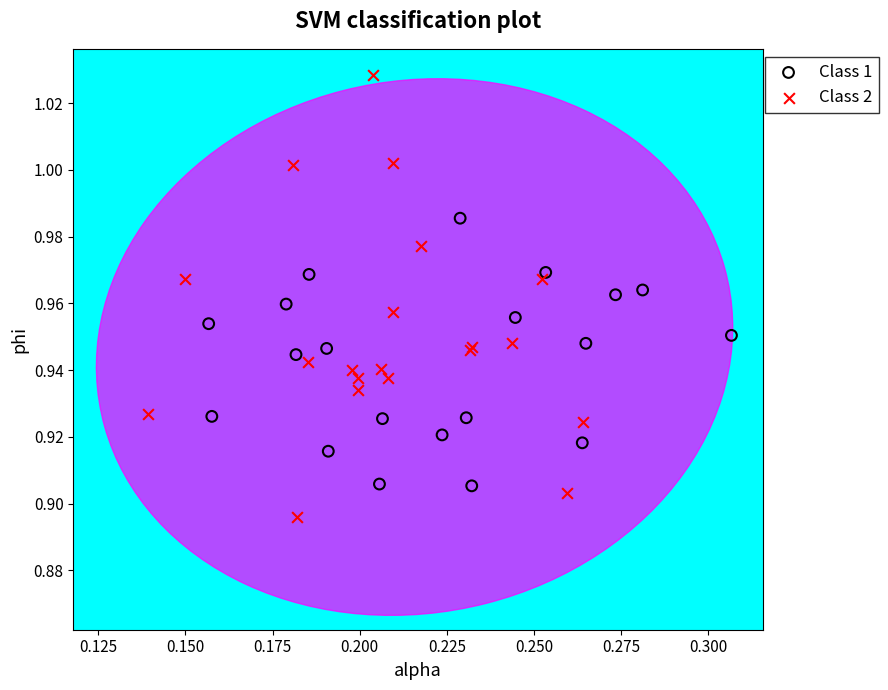

Which series has the largest Y range (max minus min)?

Class 2